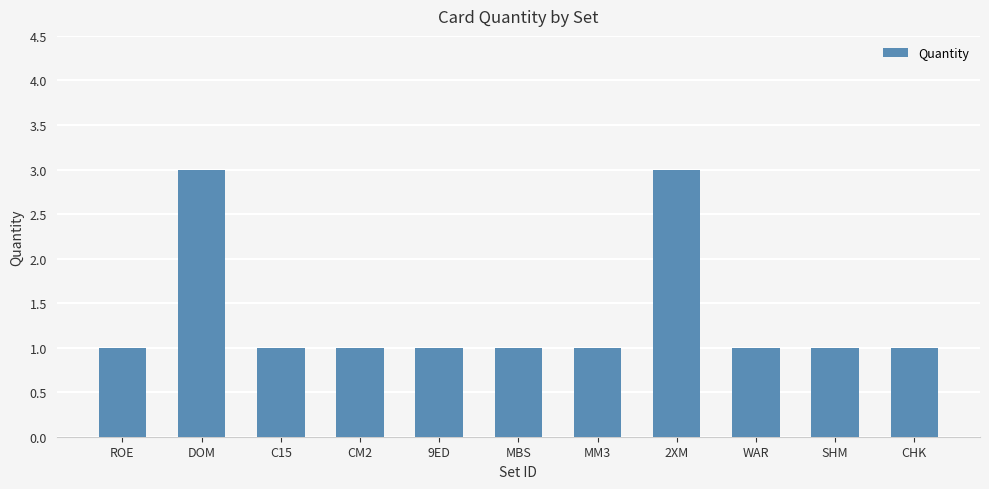

Count the number of categories in the chart.

11